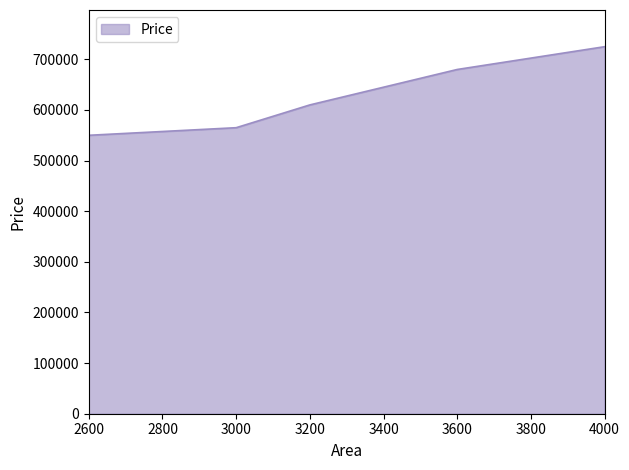

True or false: the data shows 680000 at 3600.

True